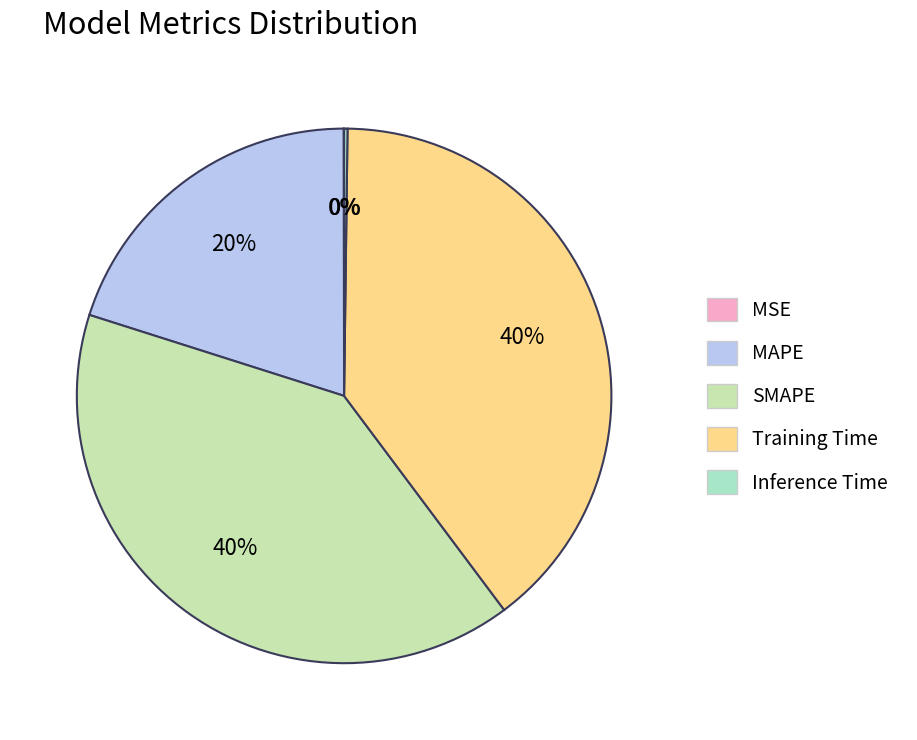

Is the sum of MAPE and Training Time greater than half?

Yes